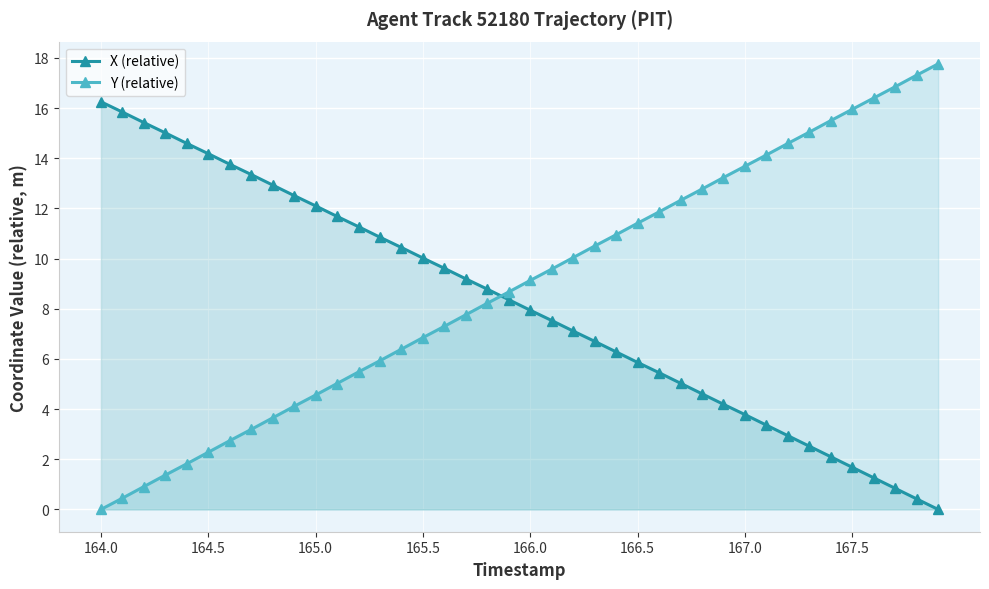

True or false: X (relative) and Y (relative) cross at least once.

True